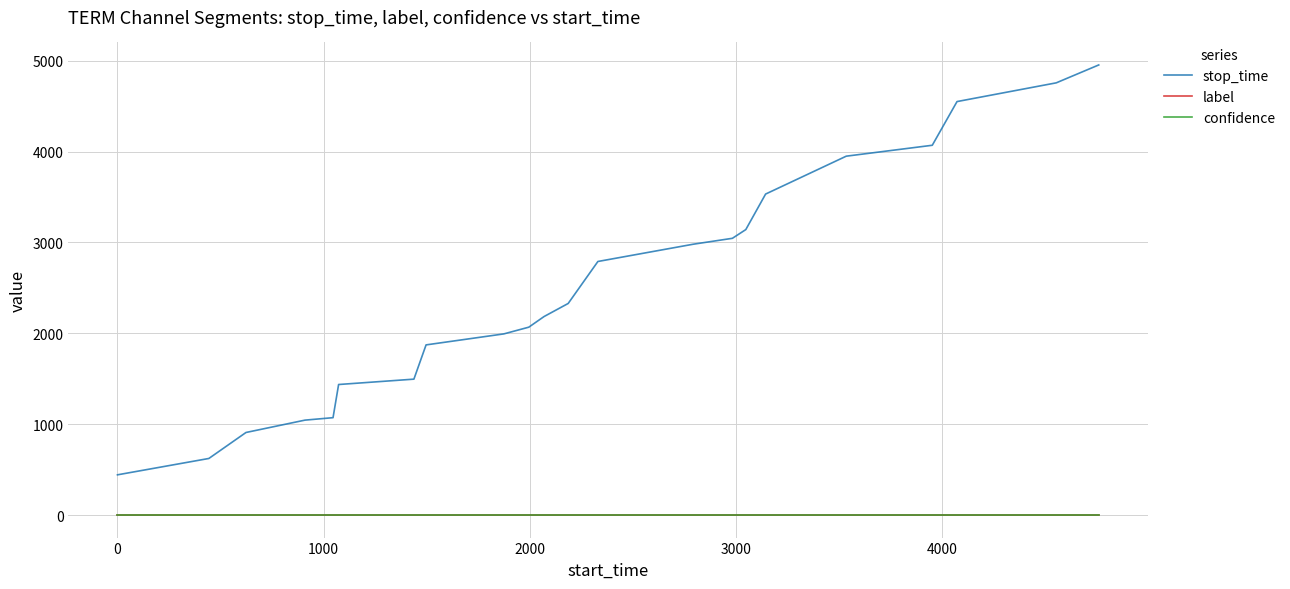

Which series has the largest total across all categories?

stop_time